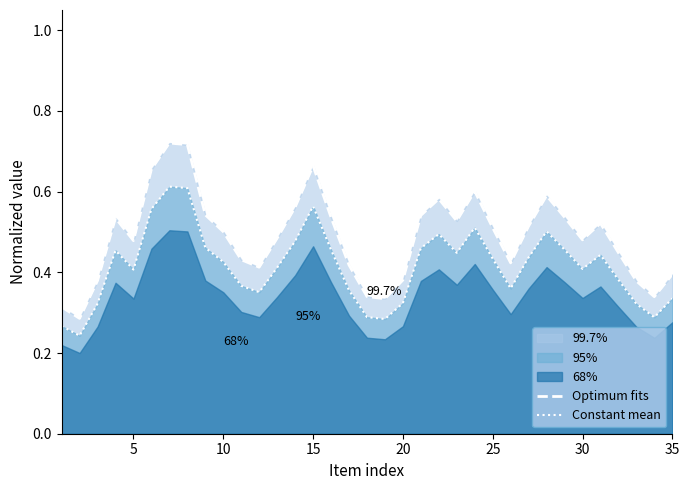

What is the label of the 33rd point from the right?

10